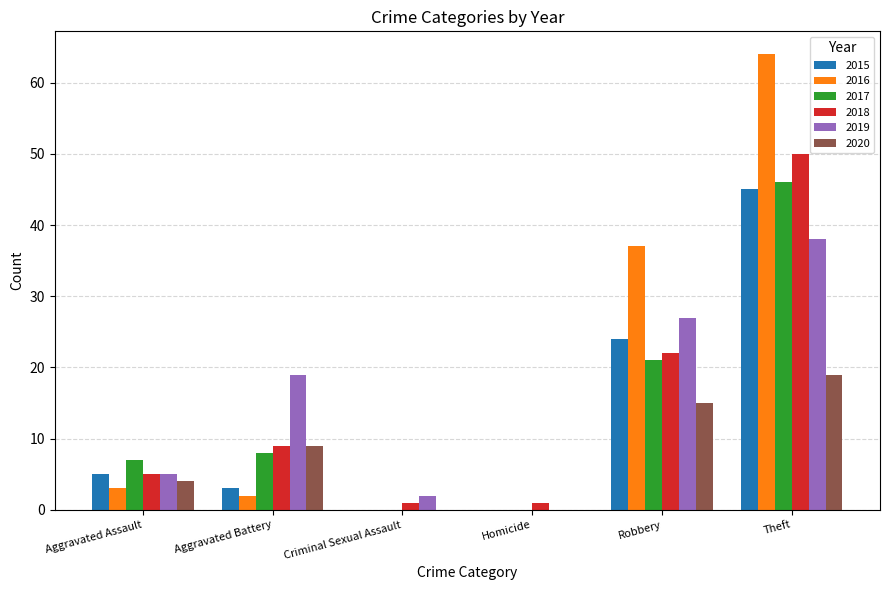

At which category is the sum across all series the highest?

Theft